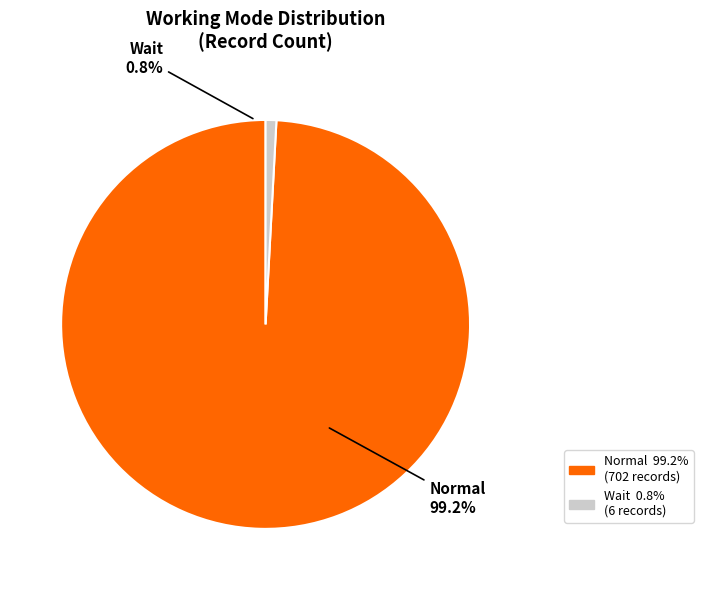

Do Wait and Normal together represent more than half of the pie?

Yes